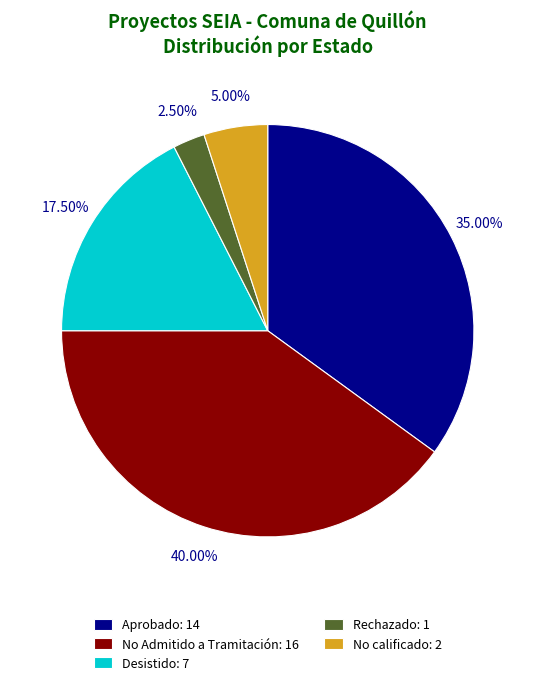

What is the ratio of the value at Desistido to the value at Aprobado?

0.5